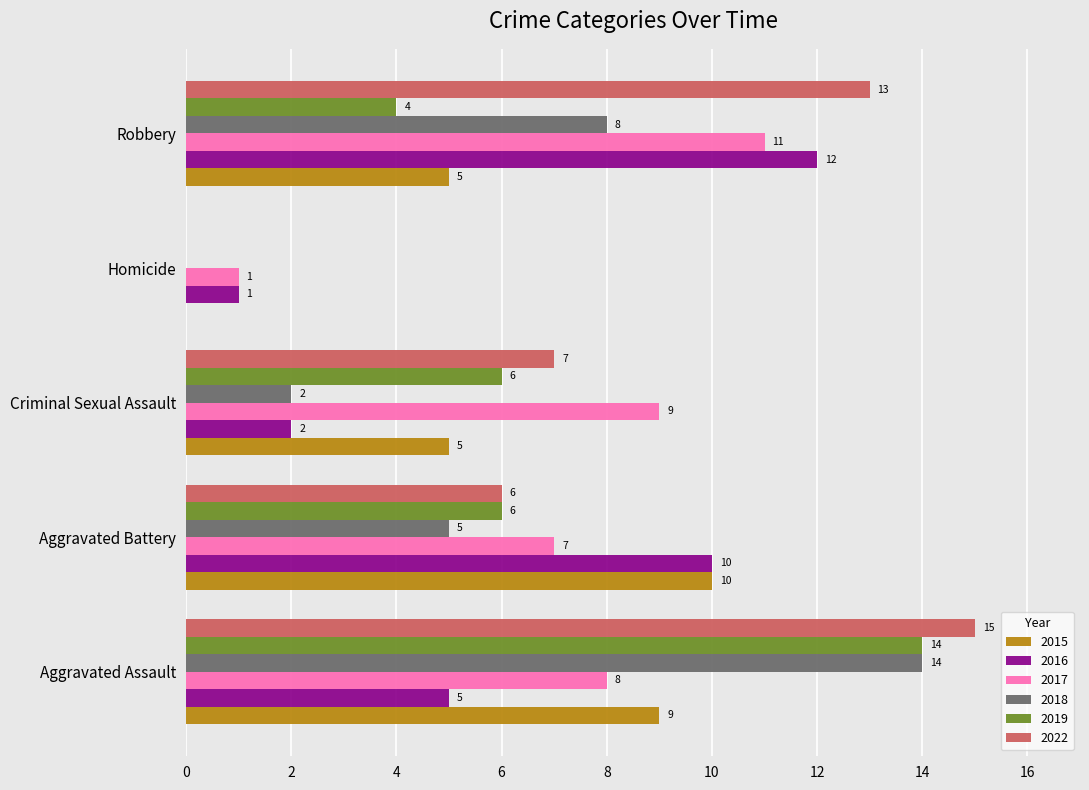

What is the sum of all 2022 values?

41